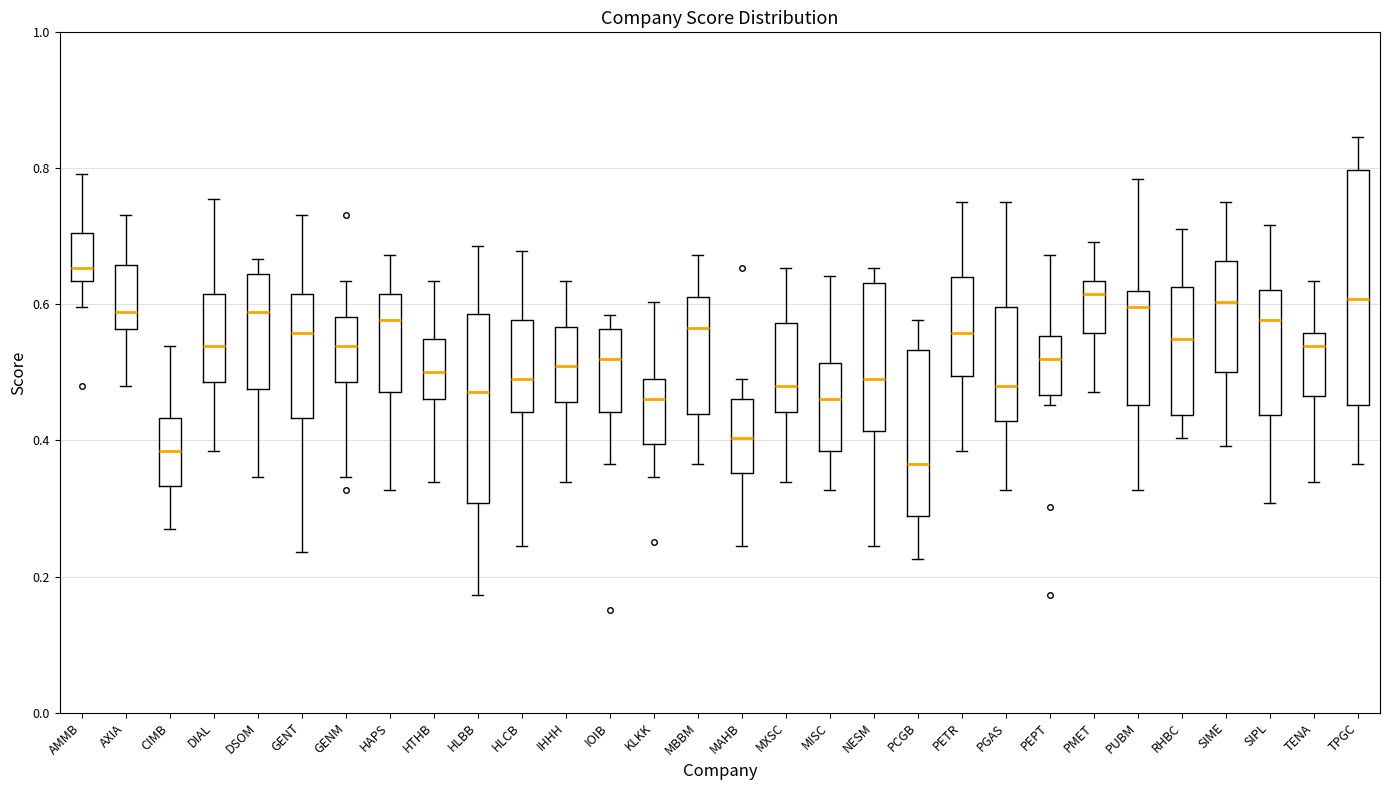

Reading left to right, transcribe this box plot: for each box, give where its median line is, the range the box spans, and where its two whiskers end, as read against the y-axis. The values are not printed on the chart, so give them approximately, as read against the axis.

AMMB: median 0.66, box 0.64 to 0.70, whiskers 0.60 to 0.80
AXIA: median 0.58, box 0.56 to 0.66, whiskers 0.48 to 0.74
CIMB: median 0.38, box 0.34 to 0.44, whiskers 0.26 to 0.54
DIAL: median 0.54, box 0.48 to 0.62, whiskers 0.38 to 0.76
DSOM: median 0.58, box 0.48 to 0.64, whiskers 0.34 to 0.66
GENT: median 0.56, box 0.44 to 0.62, whiskers 0.24 to 0.74
GENM: median 0.54, box 0.48 to 0.58, whiskers 0.34 to 0.64
HAPS: median 0.58, box 0.48 to 0.62, whiskers 0.32 to 0.68
HTHB: median 0.50, box 0.46 to 0.54, whiskers 0.34 to 0.64
HLBB: median 0.48, box 0.30 to 0.58, whiskers 0.18 to 0.68
HLCB: median 0.50, box 0.44 to 0.58, whiskers 0.24 to 0.68
IHHH: median 0.50, box 0.46 to 0.56, whiskers 0.34 to 0.64
IOIB: median 0.52, box 0.44 to 0.56, whiskers 0.36 to 0.58
KLKK: median 0.46, box 0.40 to 0.50, whiskers 0.34 to 0.60
MBBM: median 0.56, box 0.44 to 0.62, whiskers 0.36 to 0.68
MAHB: median 0.40, box 0.36 to 0.46, whiskers 0.24 to 0.50
MXSC: median 0.48, box 0.44 to 0.58, whiskers 0.34 to 0.66
MISC: median 0.46, box 0.38 to 0.52, whiskers 0.32 to 0.64
NESM: median 0.50, box 0.42 to 0.64, whiskers 0.24 to 0.66
PCGB: median 0.36, box 0.28 to 0.54, whiskers 0.22 to 0.58
PETR: median 0.56, box 0.50 to 0.64, whiskers 0.38 to 0.76
PGAS: median 0.48, box 0.42 to 0.60, whiskers 0.32 to 0.76
PEPT: median 0.52, box 0.46 to 0.56, whiskers 0.46 (just below the box's lower edge) to 0.68
PMET: median 0.62, box 0.56 to 0.64, whiskers 0.48 to 0.70
PUBM: median 0.60, box 0.46 to 0.62, whiskers 0.32 to 0.78
RHBC: median 0.54, box 0.44 to 0.62, whiskers 0.40 to 0.72
SIME: median 0.60, box 0.50 to 0.66, whiskers 0.40 to 0.76
SIPL: median 0.58, box 0.44 to 0.62, whiskers 0.30 to 0.72
TENA: median 0.54, box 0.46 to 0.56, whiskers 0.34 to 0.64
TPGC: median 0.60, box 0.46 to 0.80, whiskers 0.36 to 0.84